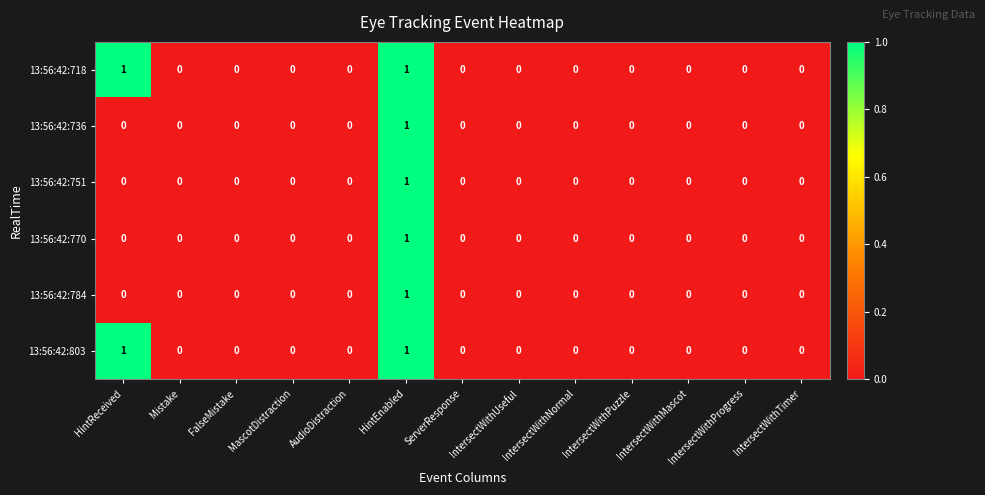

At which label does 13:56:42:751 reach its peak?

HintEnabled